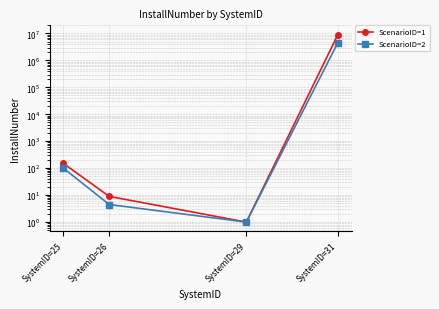

At SystemID=29, list the series in order from smallest to largest.

ScenarioID=1, ScenarioID=2